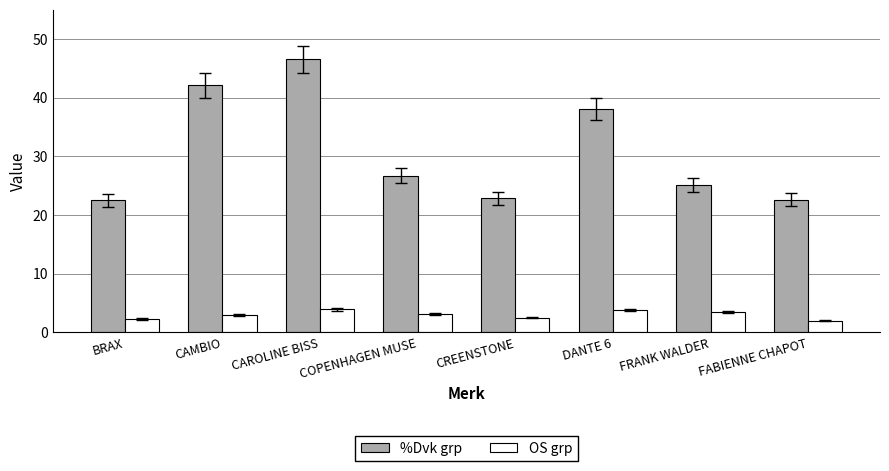

List the series in order of their overall mean, lowest first.

OS grp, %Dvk grp